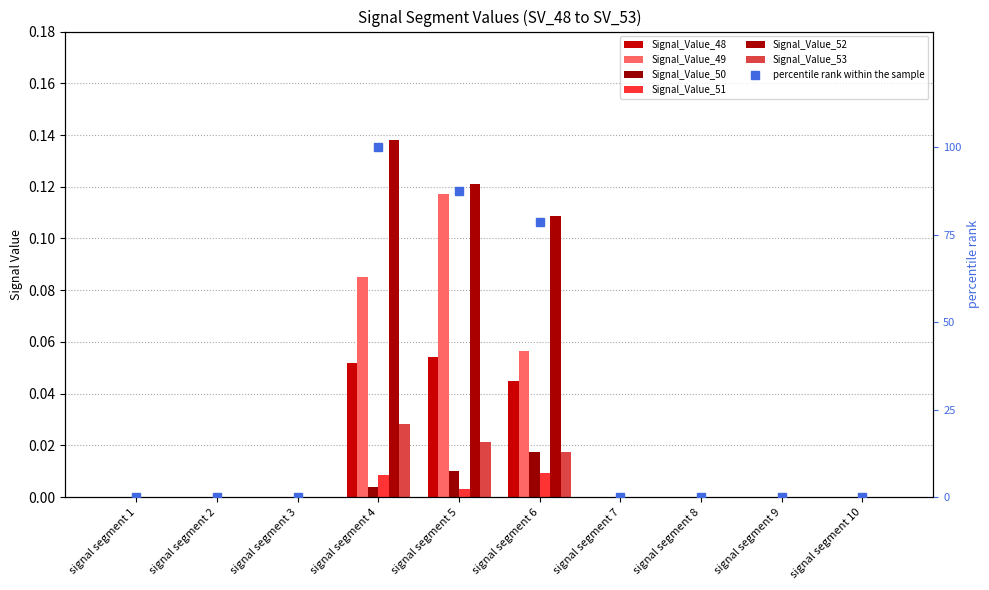

At signal segment 2, list the series in order from smallest to largest.

Signal_Value_48, Signal_Value_49, Signal_Value_50, Signal_Value_51, Signal_Value_52, Signal_Value_53